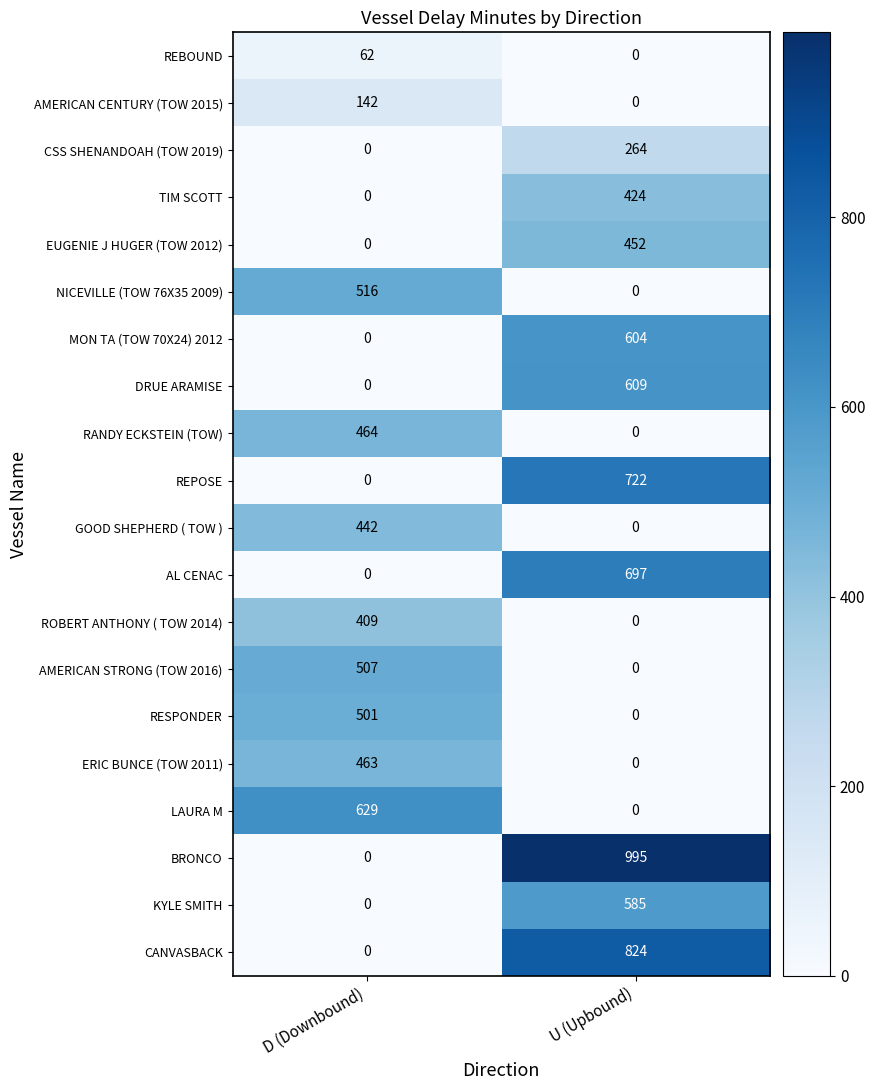

What is the average value of the AMERICAN STRONG (TOW 2016) series?

254